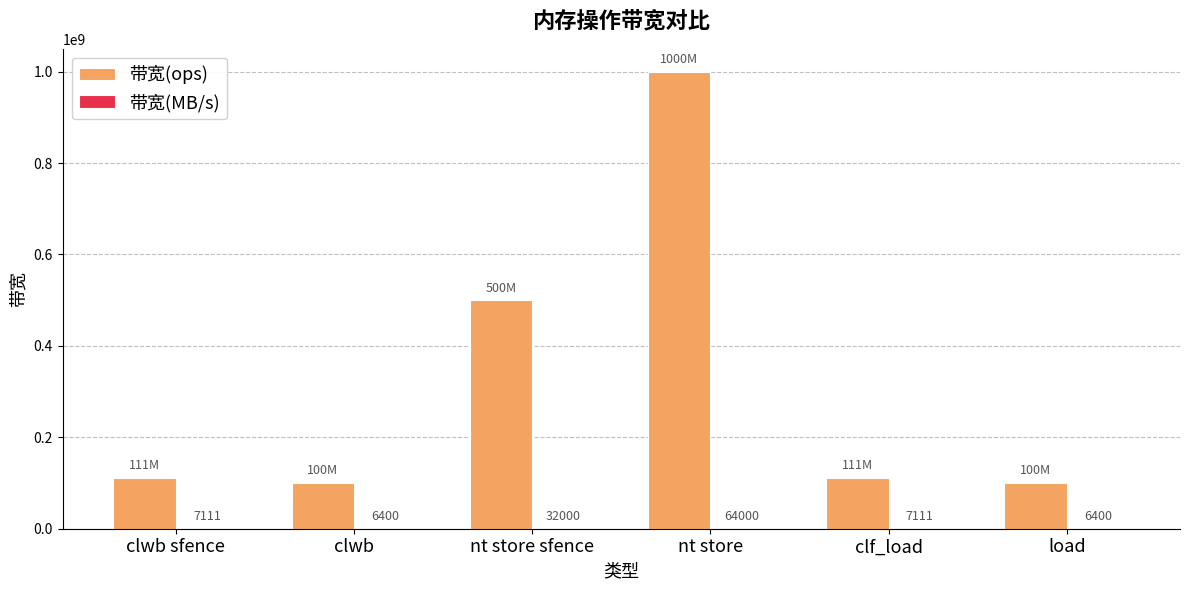

What is the maximum value for 带宽(ops)?

1000000000